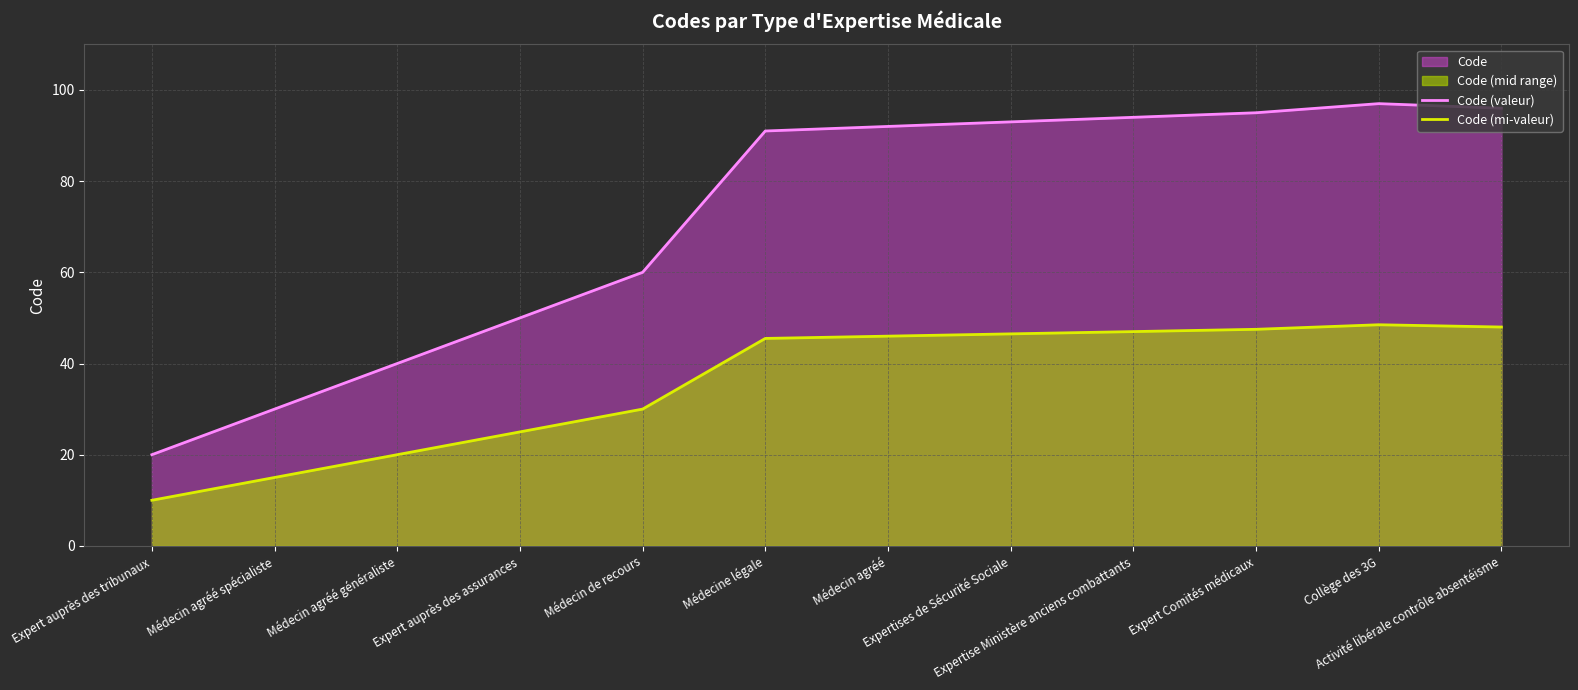

Is the value of Code (mi-valeur) at Collège des 3G greater than the value of Code (valeur) at Expertises de Sécurité Sociale?

No